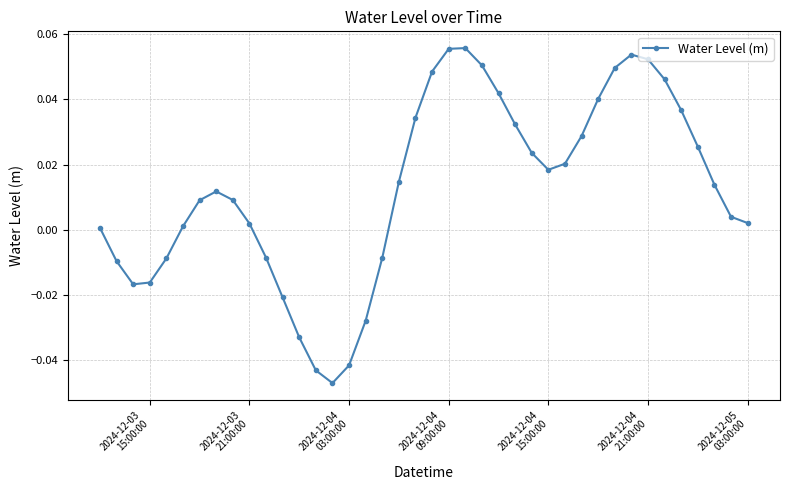

How many negative values are there?

12